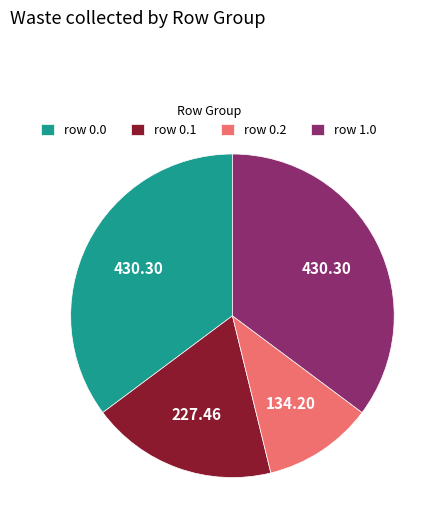

Is there any slice that represents more than half of the pie?

No